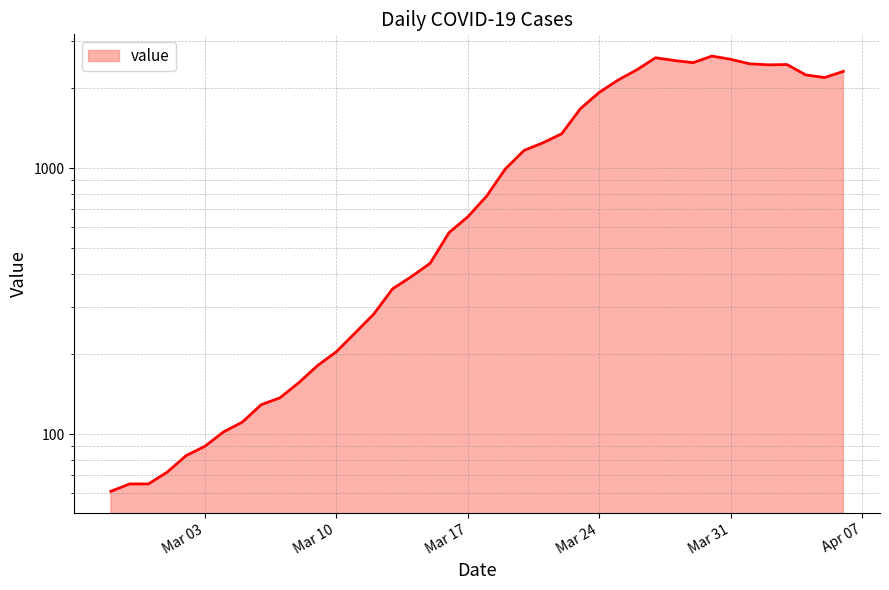

At which label does the data first exceed 784?

2020-03-19